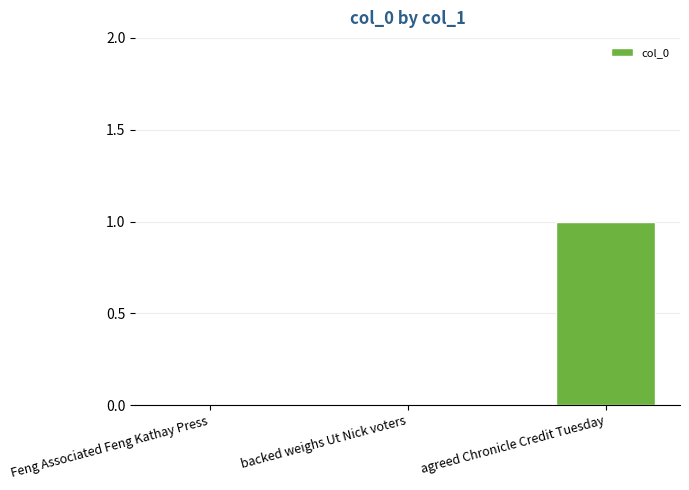

True or false: the data shows 0 at backed weighs Ut Nick voters.

True